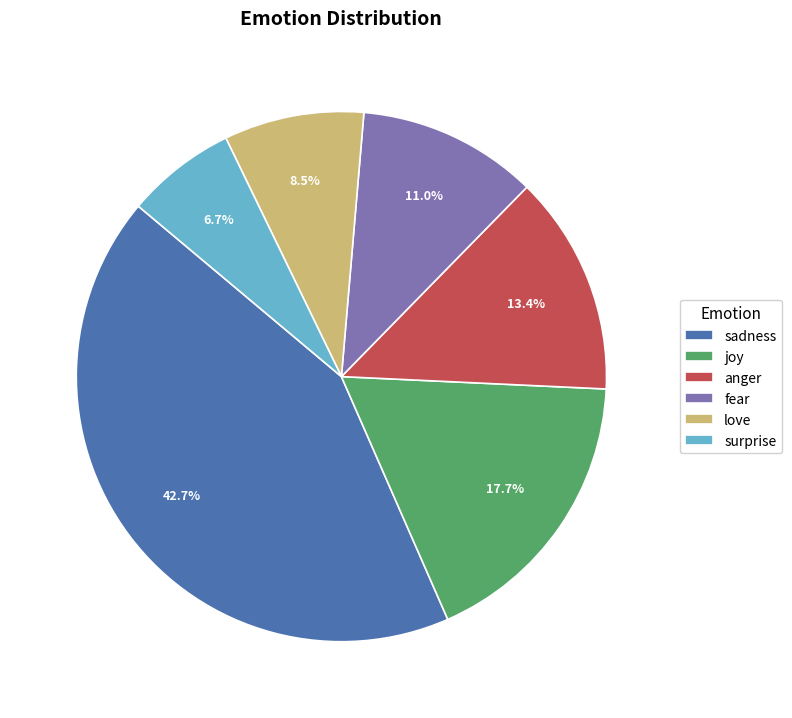

What percentage is NOT represented by love?

91.5%